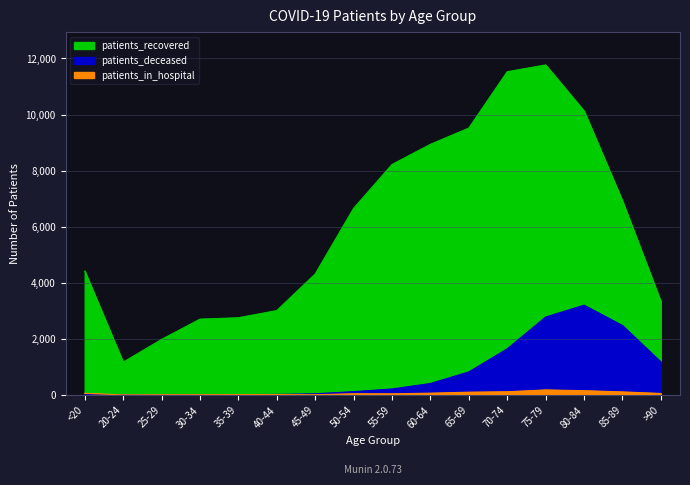

How many data points does each series have?

16